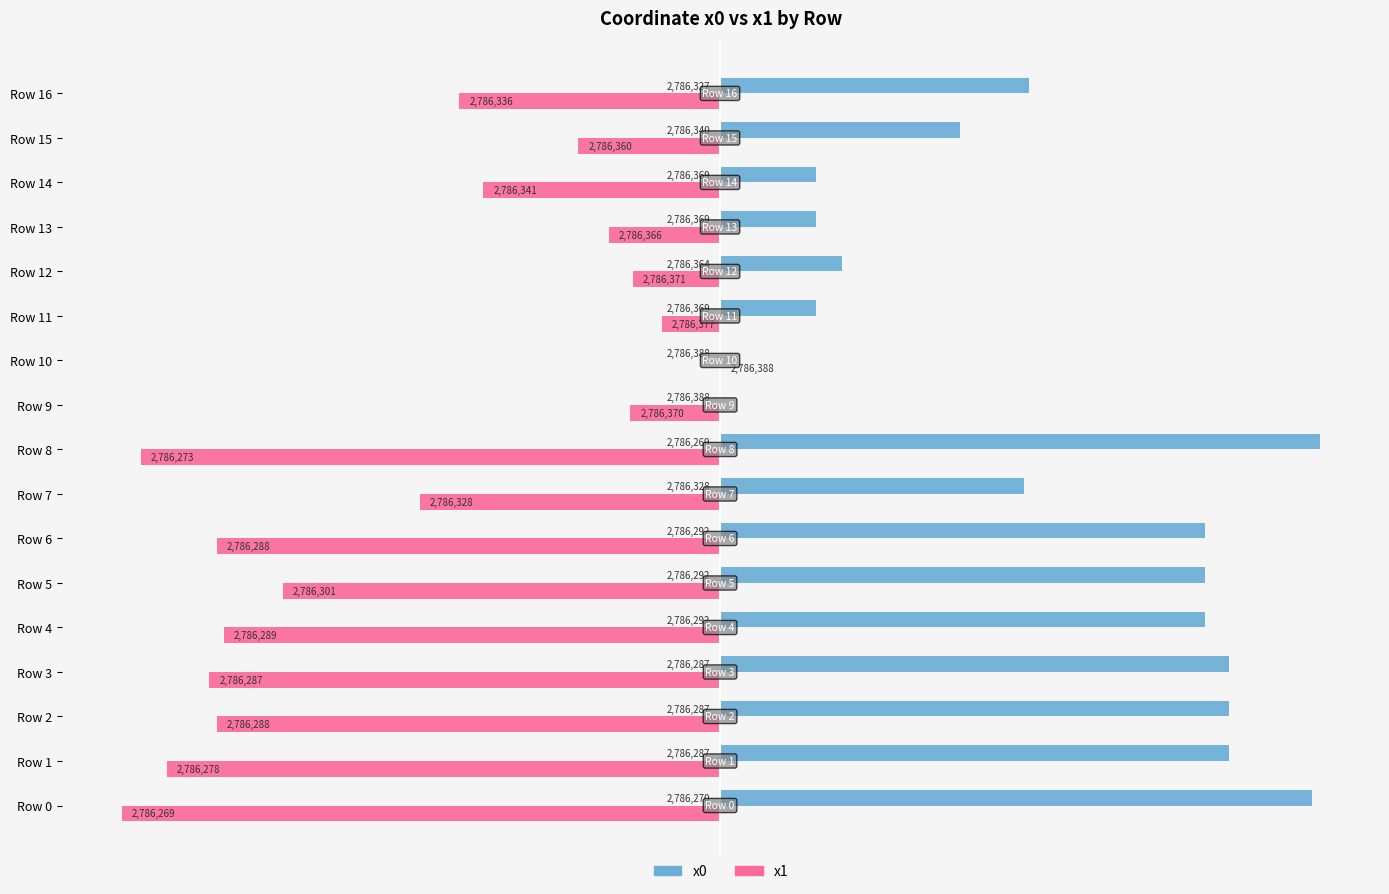

How many bars are there in total?

34